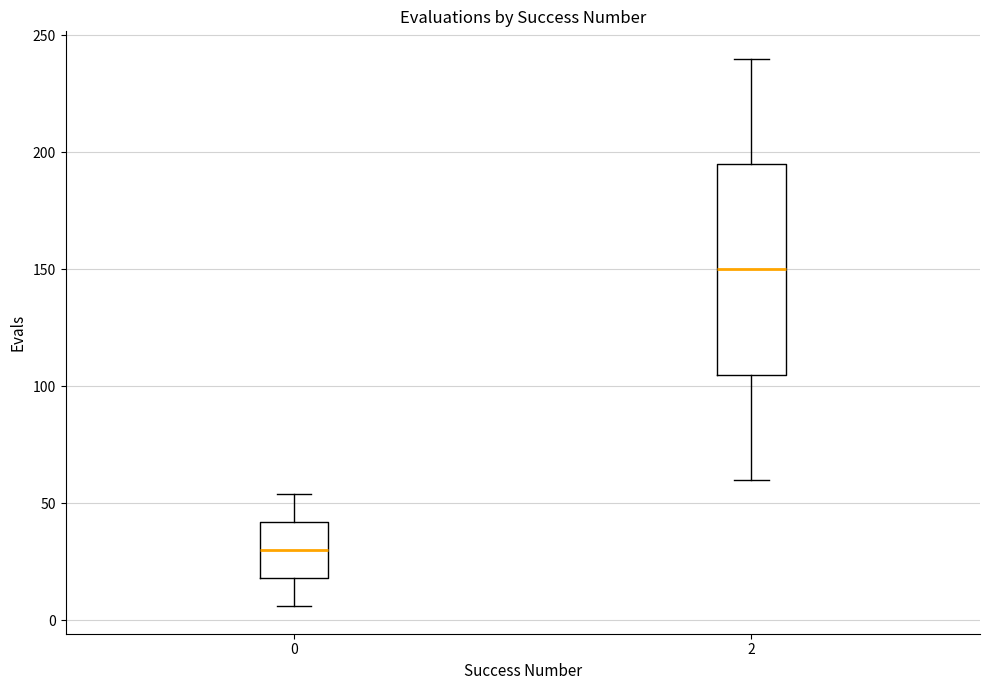

Reading left to right, transcribe this box plot: for each box, give where its median line is, the range the box spans, and where its two whiskers end, as read against the y-axis. The values are not printed on the chart, so give them approximately, as read against the axis.

0: median 30, box 20 to 40, whiskers 5 to 55
2: median 150, box 105 to 195, whiskers 60 to 240